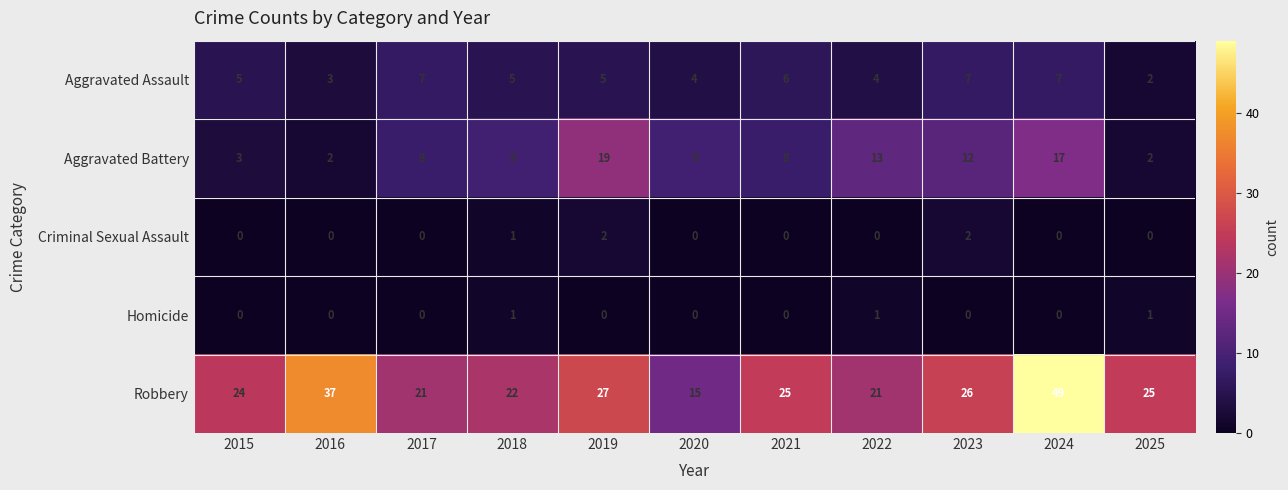

Is it true that Aggravated Assault equals 4 at 2020?

True